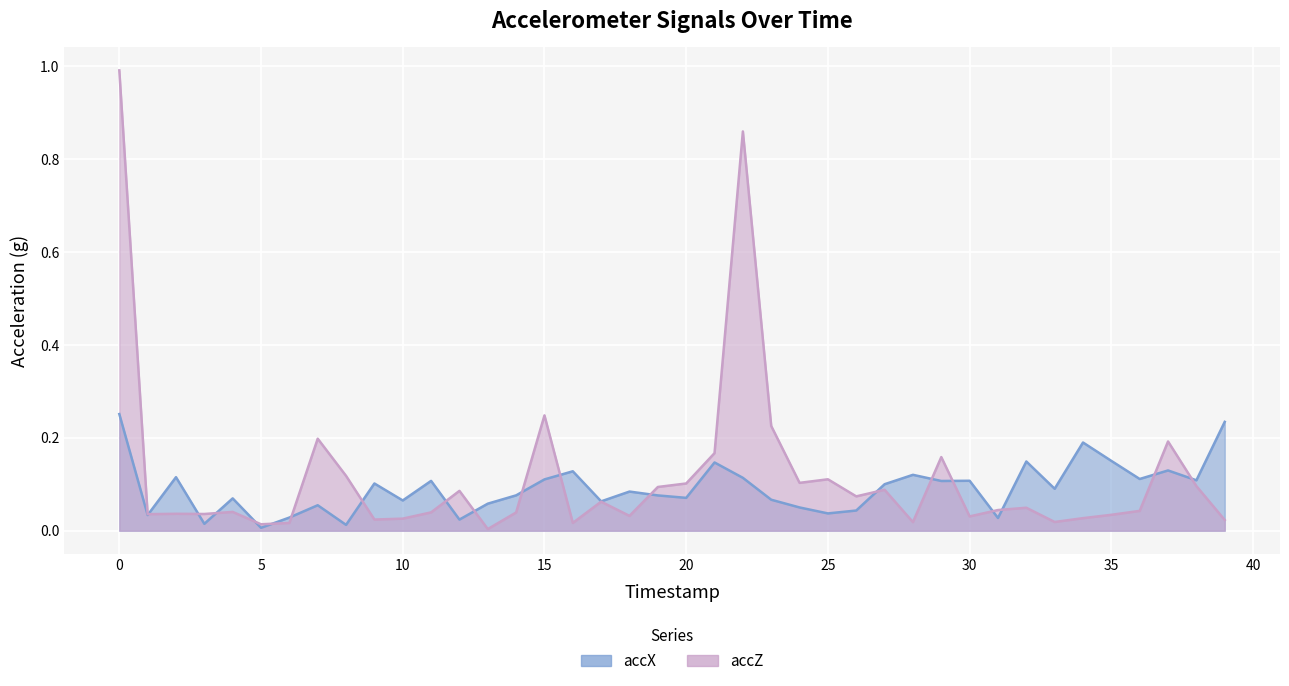

What is the value of the accX point at the 35th from the left?

0.2